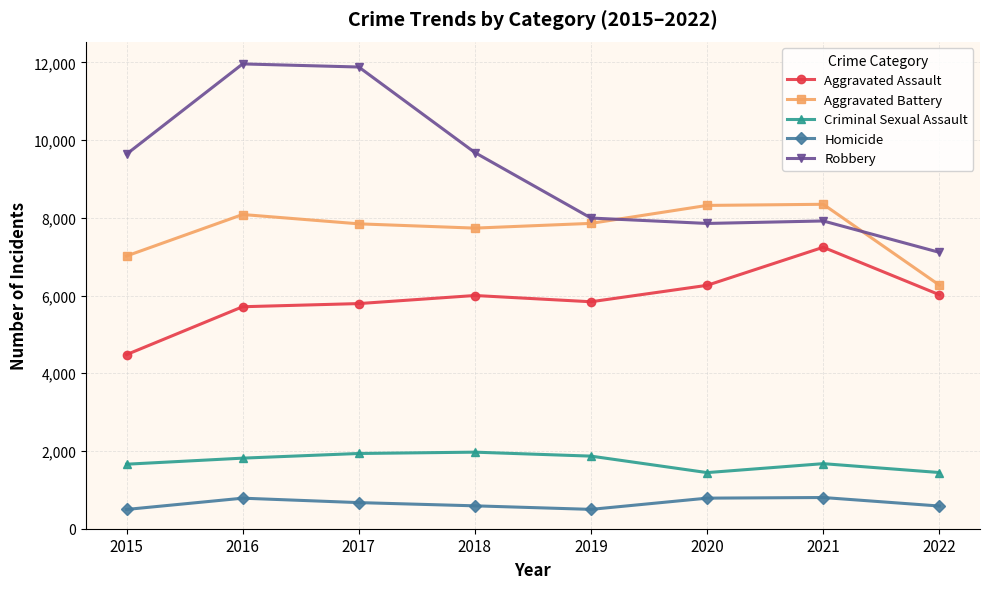

What is the sum of all Robbery values?

74036